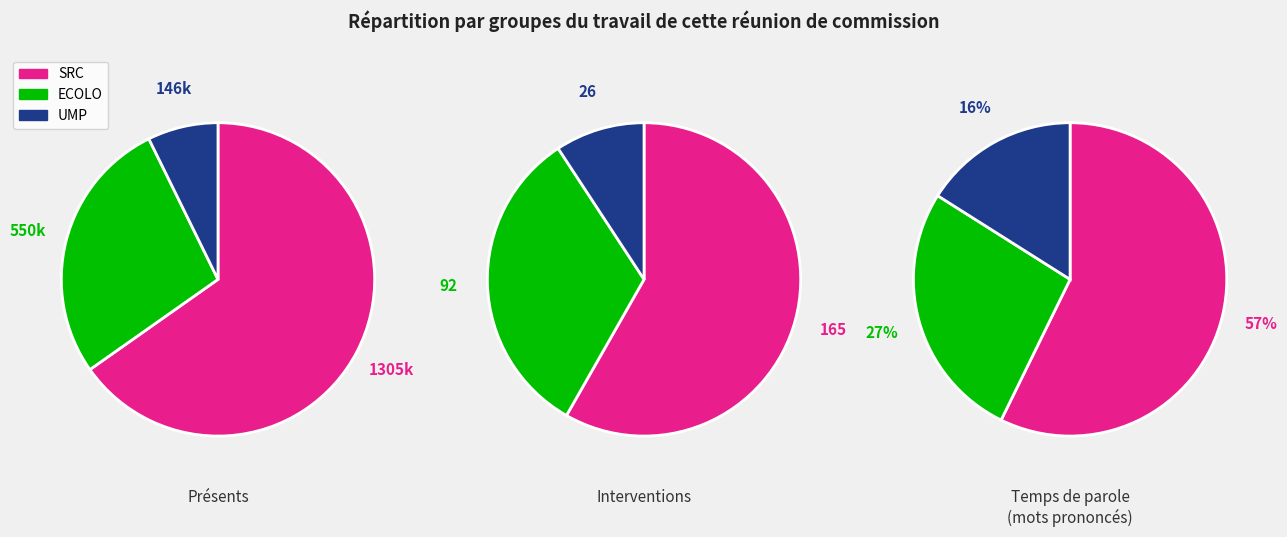

The Idaho slice represents 73% of the pie. True or false?

False